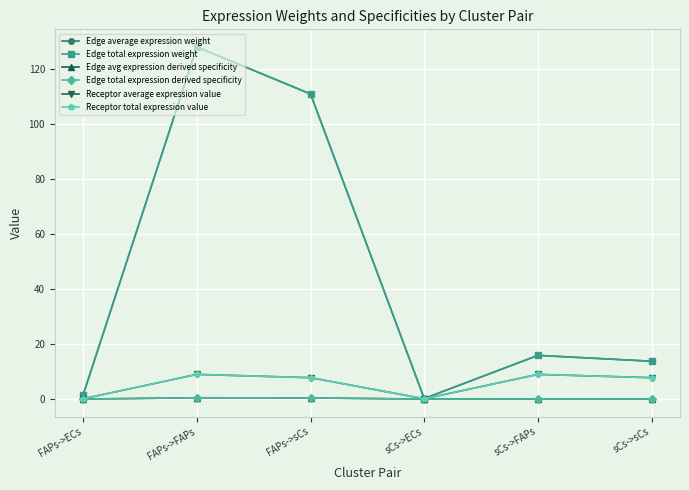

Which label corresponds to the largest value in the chart?

FAPs->FAPs